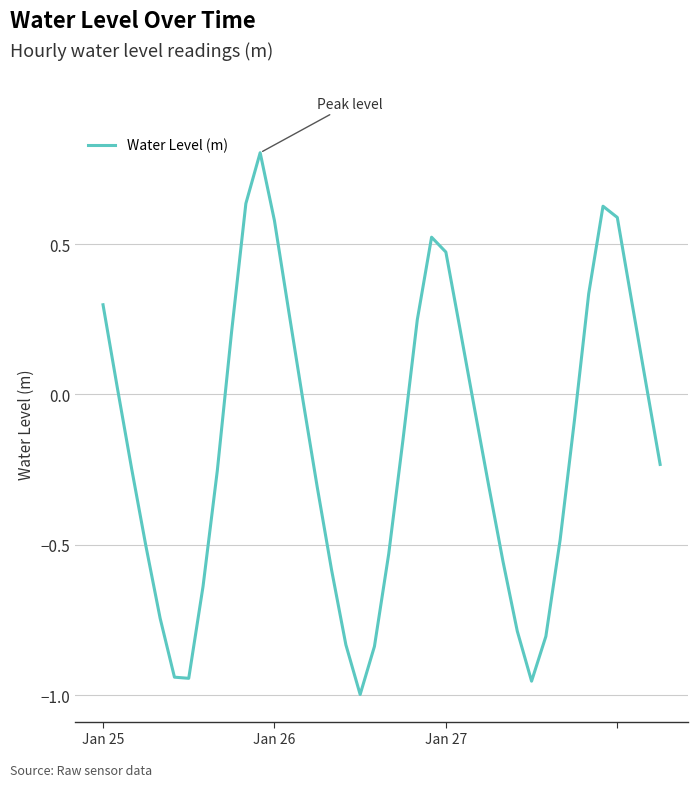

What is the difference between the maximum and minimum values?

1.8